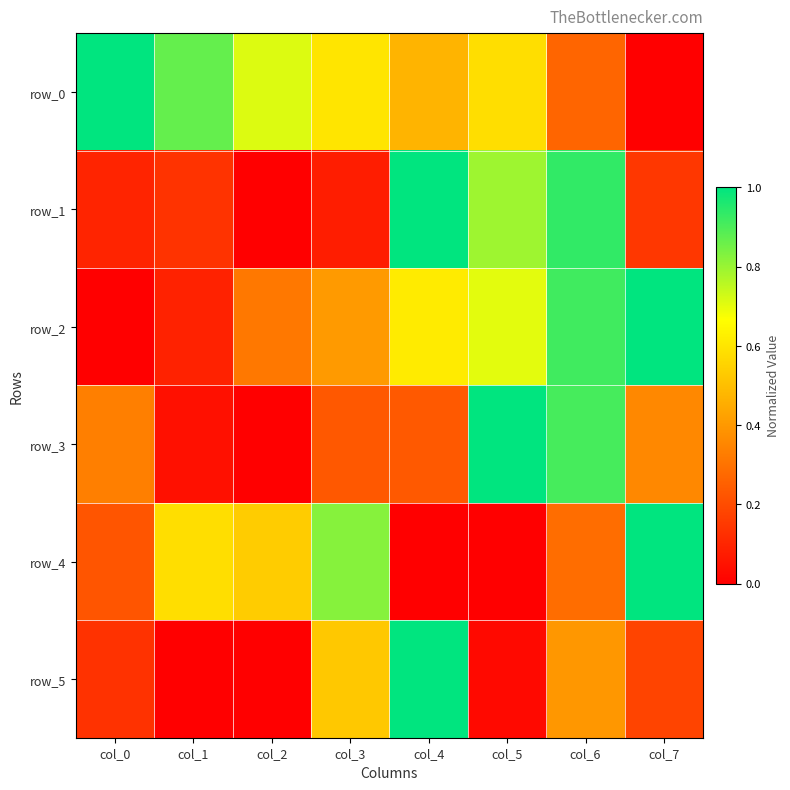

Is it true that row_4 equals 0.0 at col_4?

False